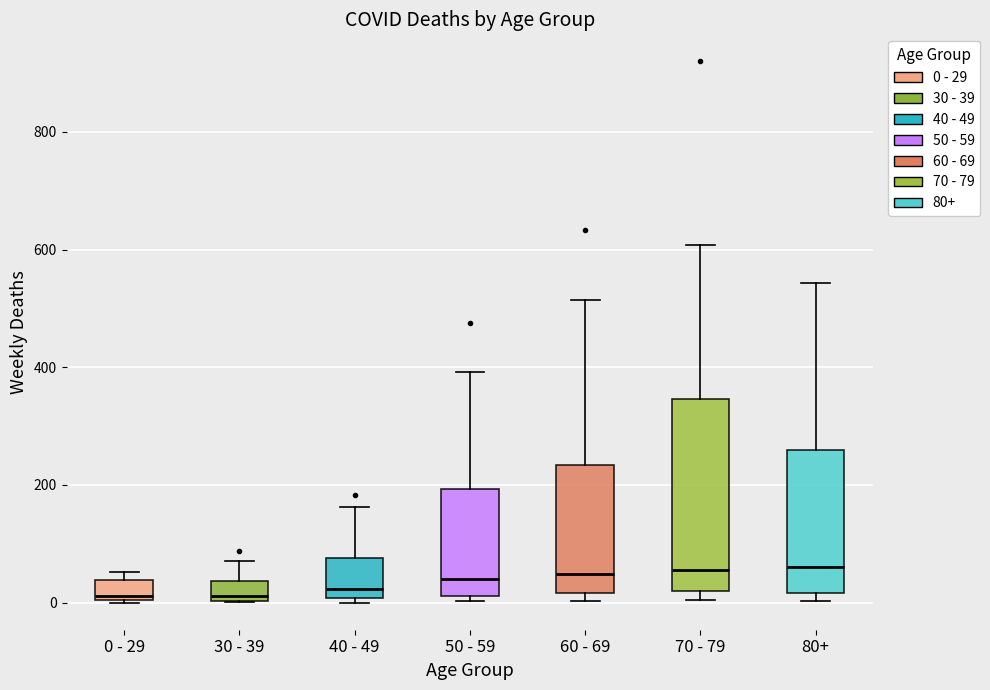

Which box is the tallest, from its lower edge to its upper edge?

70 - 79